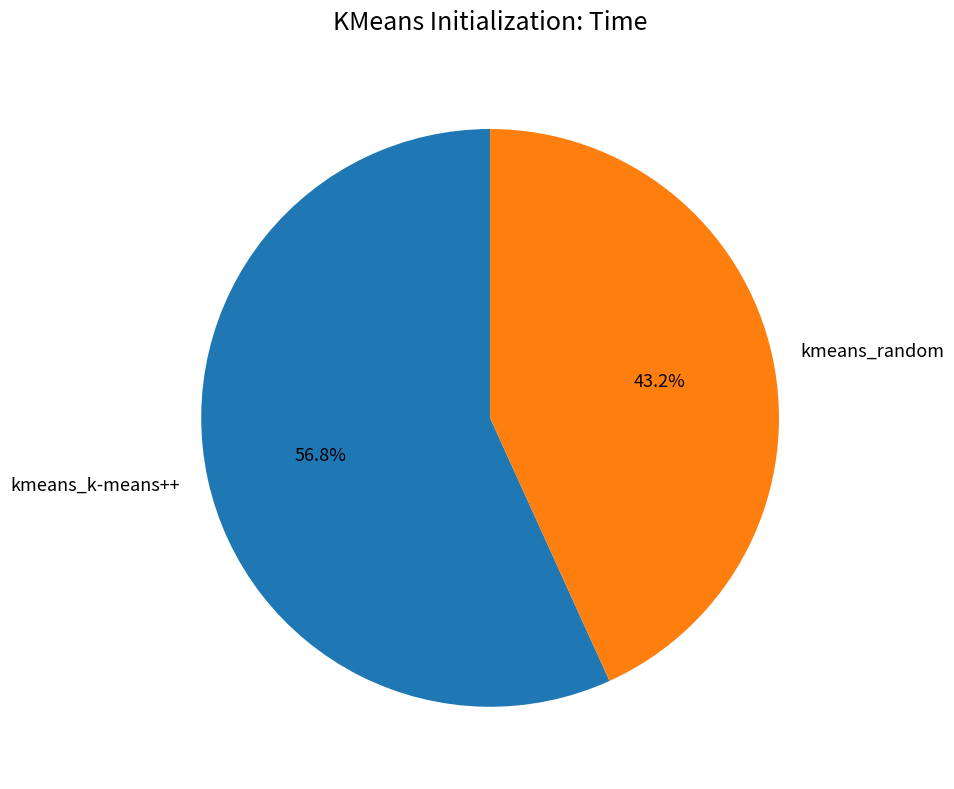

Is there a majority slice in this chart?

Yes